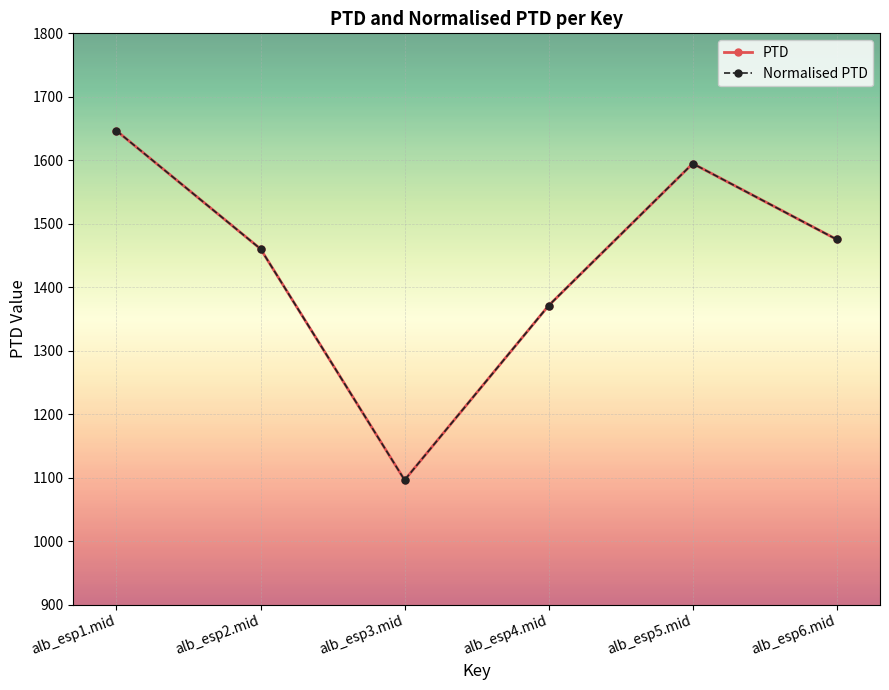

True or false: Normalised PTD and PTD cross at least once.

False